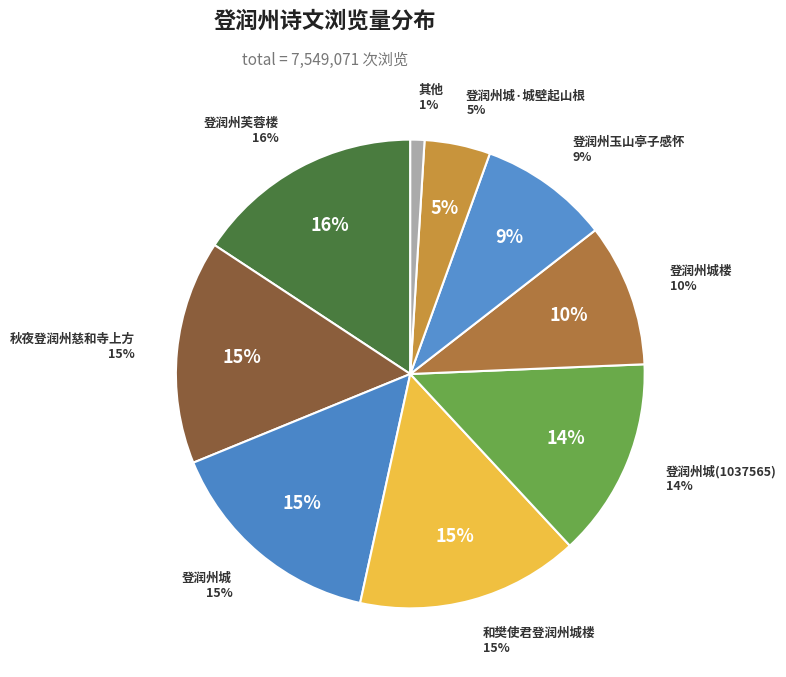

Does 登润州城(1037565) account for over 50% of the chart?

No